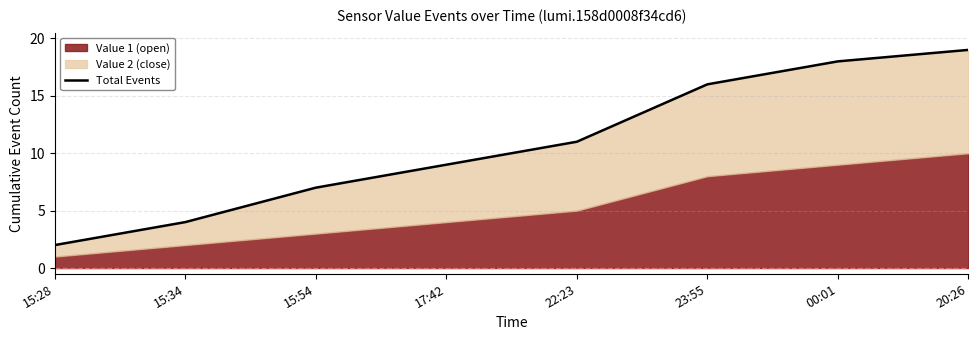

Which has a higher value, 15:54 or 15:28?

15:54